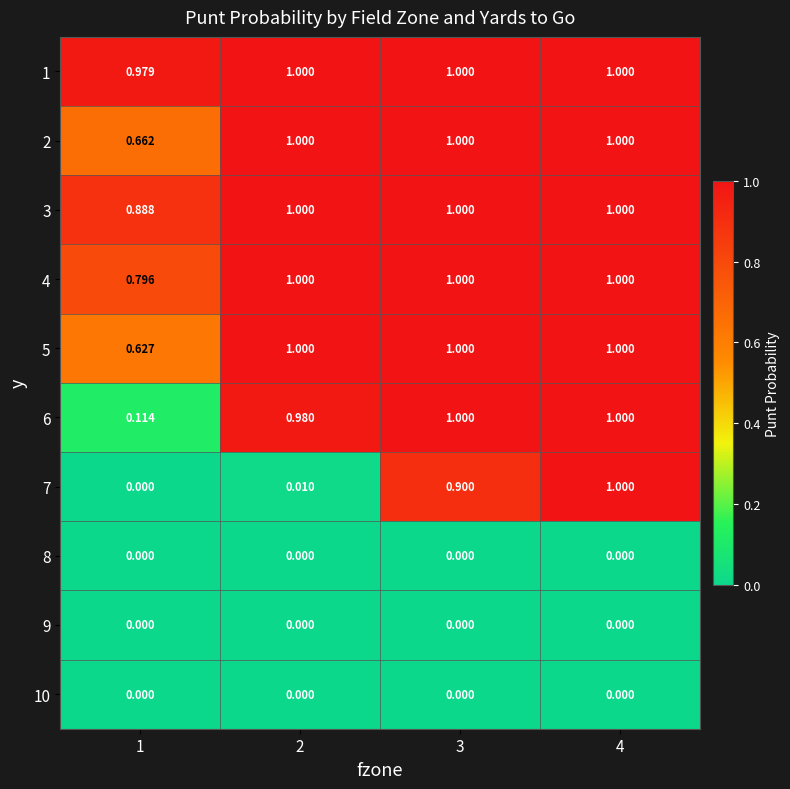

Reading right to left, what are all the values shown in this chart?

1: 4=1.0	3=1.0	2=1.0	1=1.0
2: 4=1.0	3=1.0	2=1.0	1=0.7
3: 4=1.0	3=1.0	2=1.0	1=0.9
4: 4=1.0	3=1.0	2=1.0	1=0.8
5: 4=1.0	3=1.0	2=1.0	1=0.6
6: 4=1.0	3=1.0	2=1.0	1=0.1
7: 4=1.0	3=0.9	2=0.0	1=0.0
8: 4=0.0	3=0.0	2=0.0	1=0.0
9: 4=0.0	3=0.0	2=0.0	1=0.0
10: 4=0.0	3=0.0	2=0.0	1=0.0